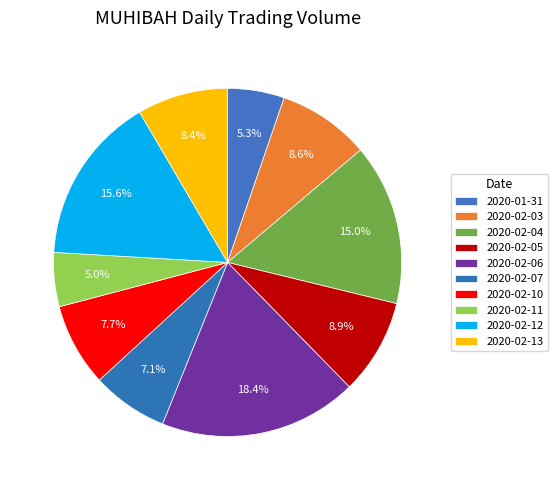

How many slices are in this pie chart?

10